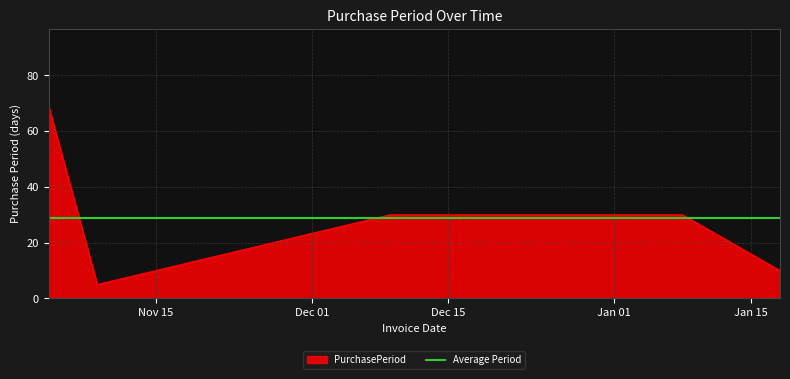

List the series in order of their peak value, lowest first.

Average Period, PurchasePeriod